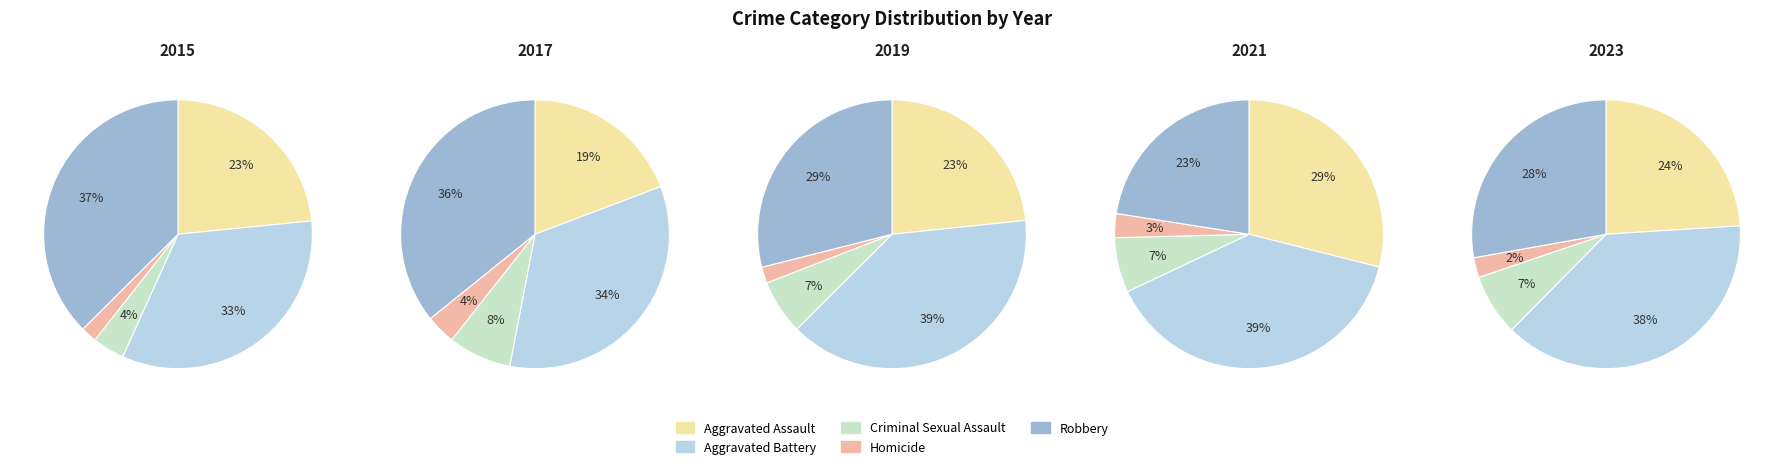

What portion of the pie excludes 3?

92.6%